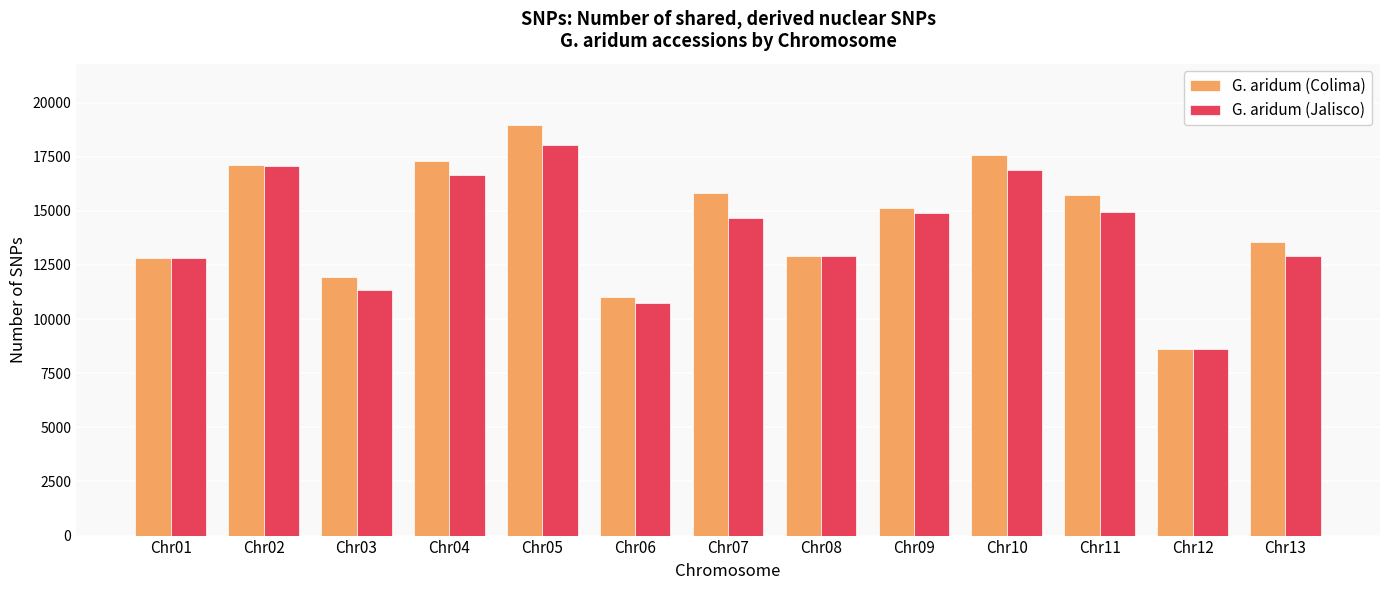

What is the sum of the G. aridum (Colima) values at Chr04 and Chr07?

33114